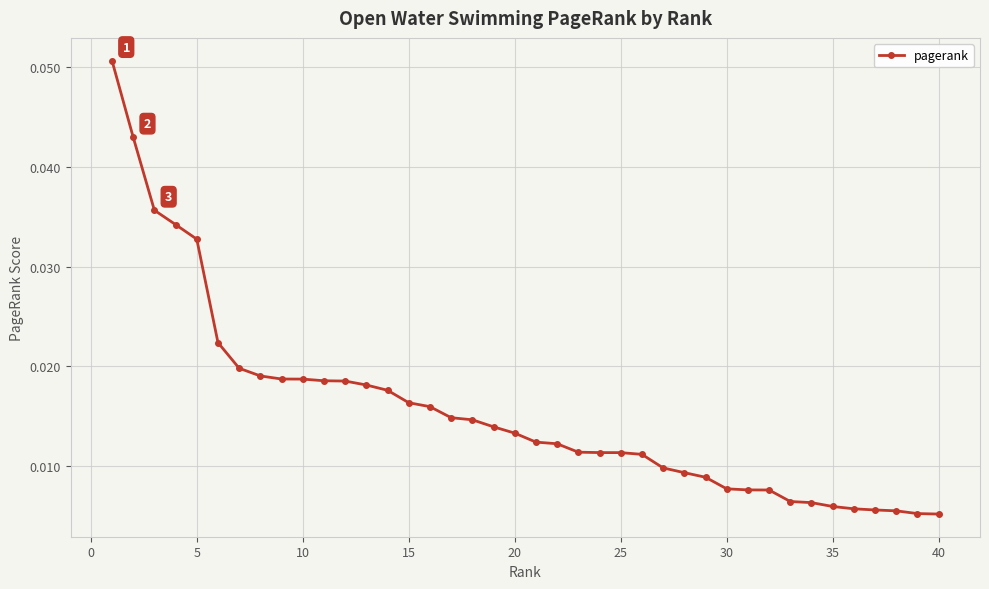

Is this an area chart (filled region under the line)?

No